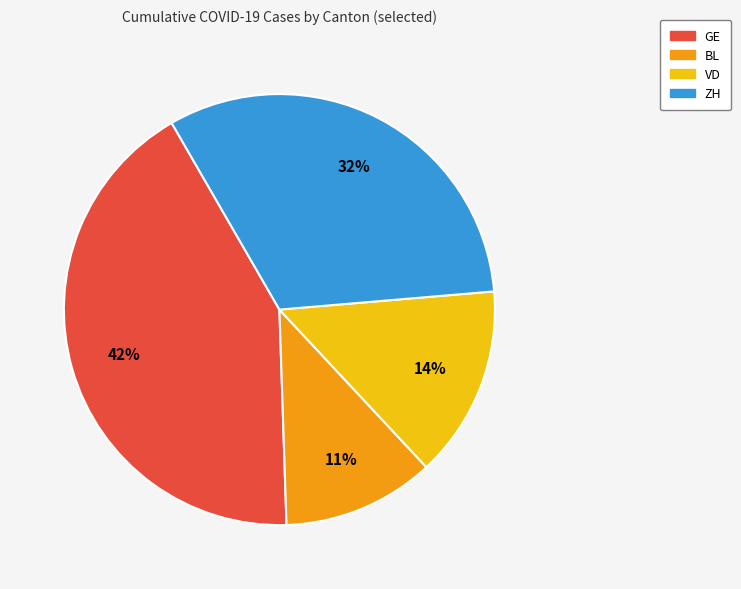

Is there any slice that represents more than half of the pie?

No